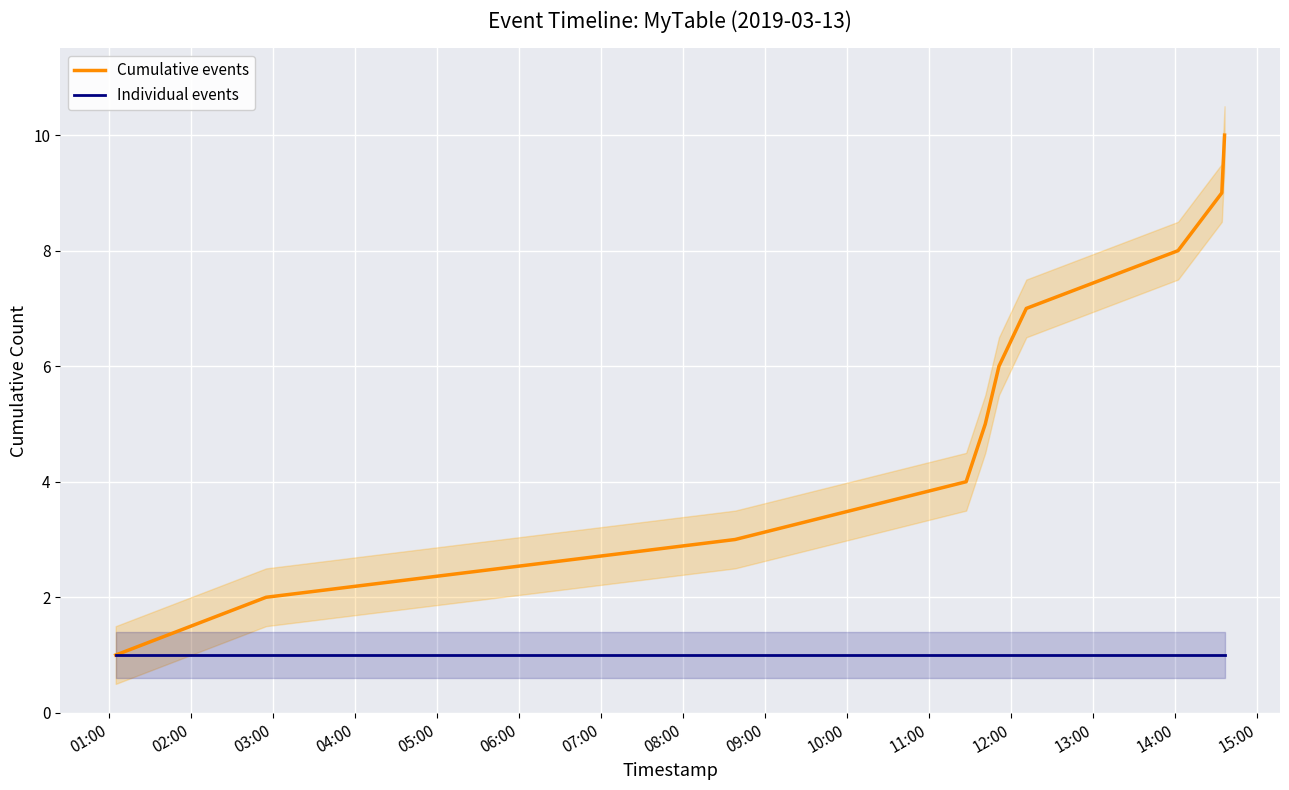

What is the highest value of the Cumulative events series?

10